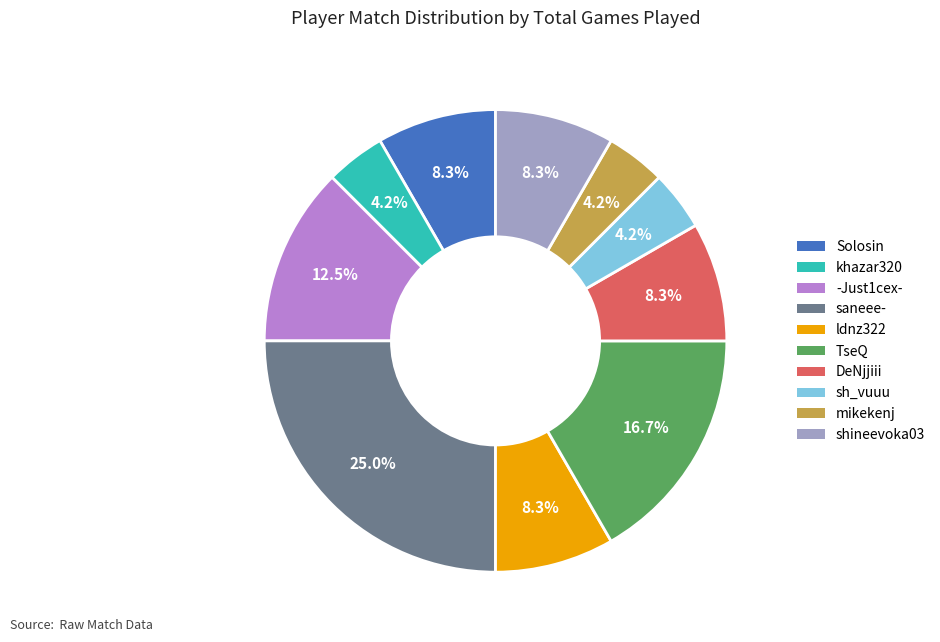

How many segments does this pie chart have?

10